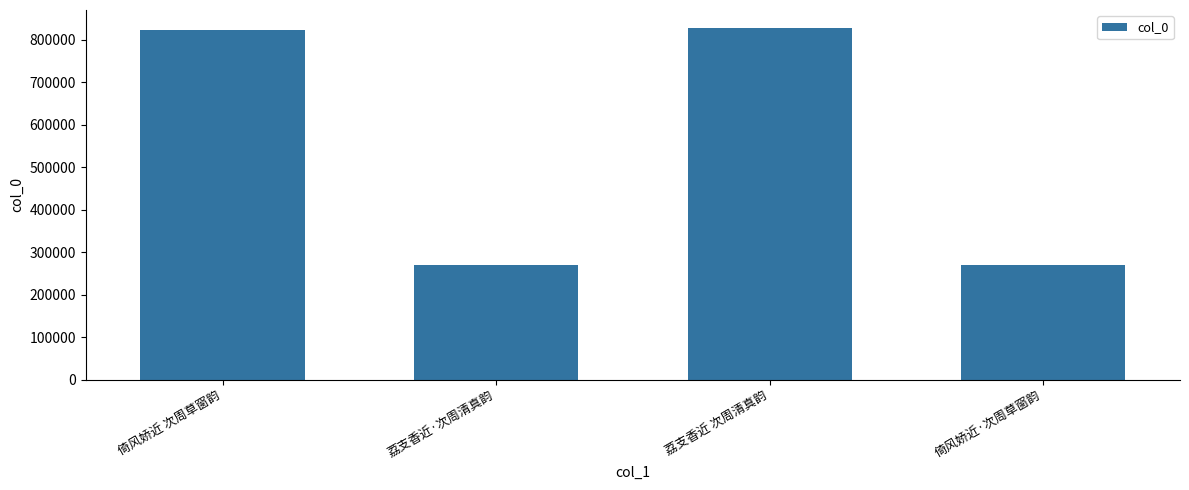

What is the label of the 4th bar from the left?

倚风娇近·次周草窗韵